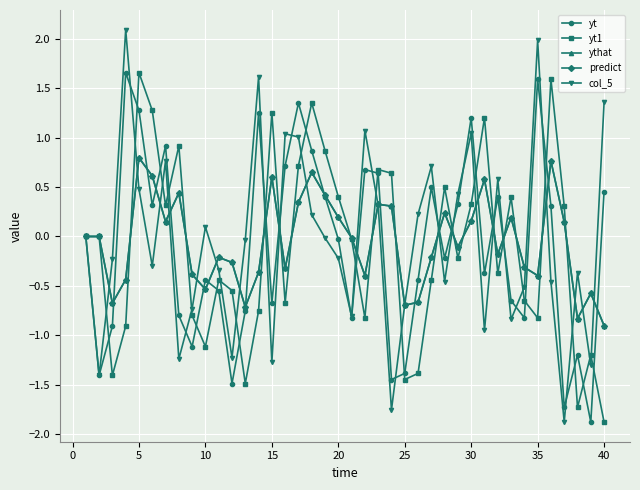

What is the value of the predict point at the 29th from the left?

-0.1